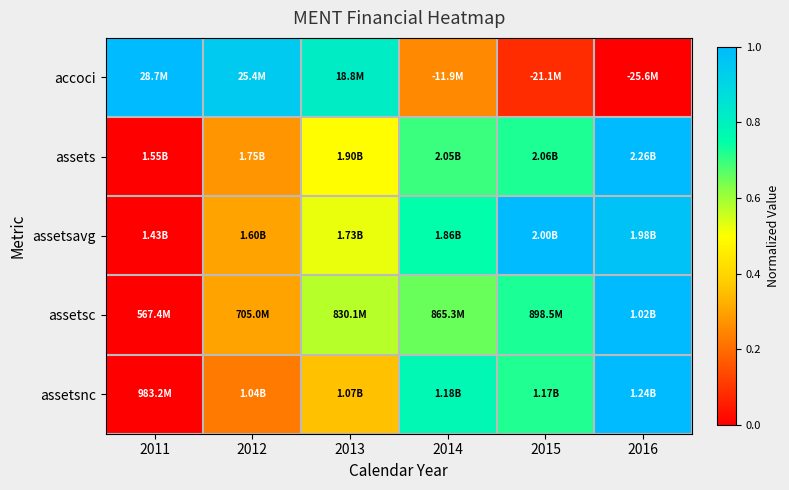

Reading left to right, transcribe all the data shown in this chart.

accoci: 2011=1.0	2012=0.9	2013=0.8	2014=0.3	2015=0.1	2016=0.0
assets: 2011=0.0	2012=0.3	2013=0.5	2014=0.7	2015=0.7	2016=1.0
assetsavg: 2011=0.0	2012=0.3	2013=0.5	2014=0.8	2015=1.0	2016=1.0
assetsc: 2011=0.0	2012=0.3	2013=0.6	2014=0.7	2015=0.7	2016=1.0
assetsnc: 2011=0.0	2012=0.2	2013=0.4	2014=0.8	2015=0.7	2016=1.0